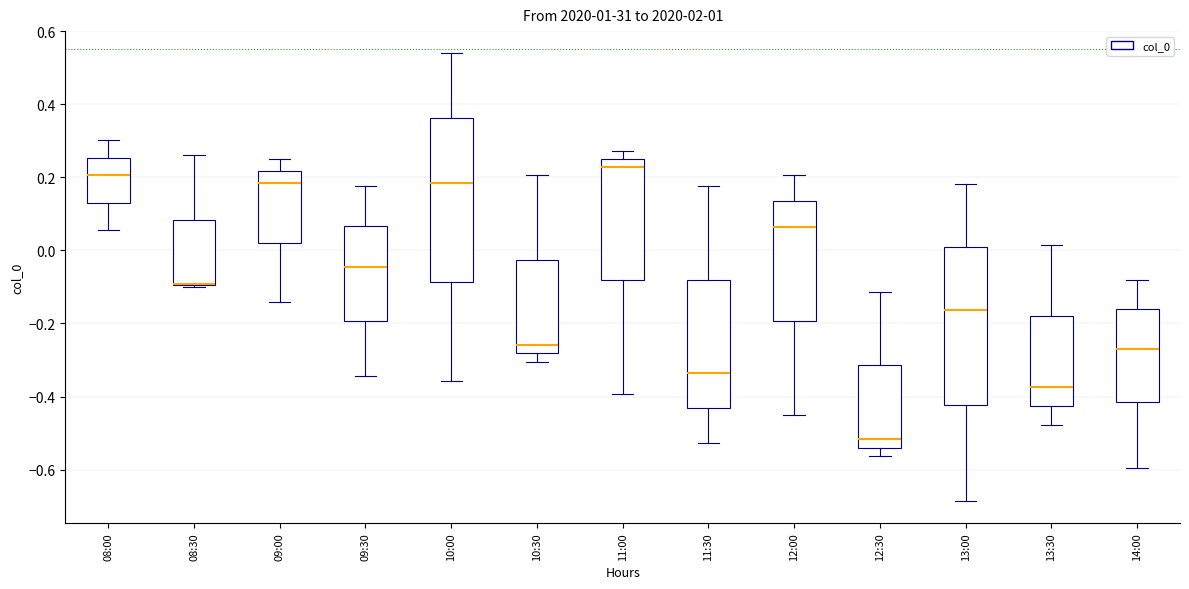

Where does the lower whisker of the box for 09:00 end on the y-axis? The values are not printed on the chart, so give them approximately, as read against the axis.

-0.14